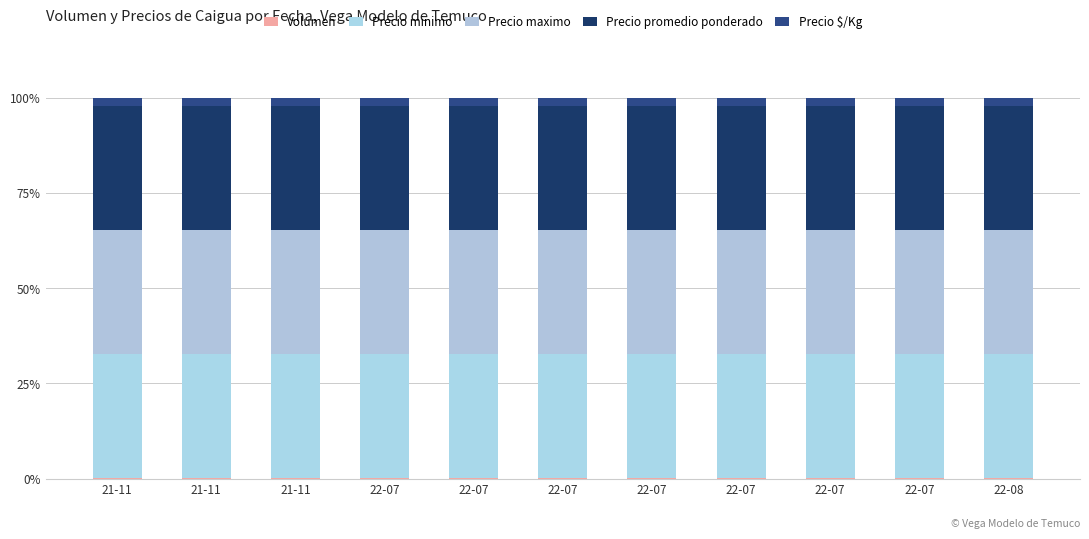

Which series changed the most between 21-11 and 22-08?

Volumen